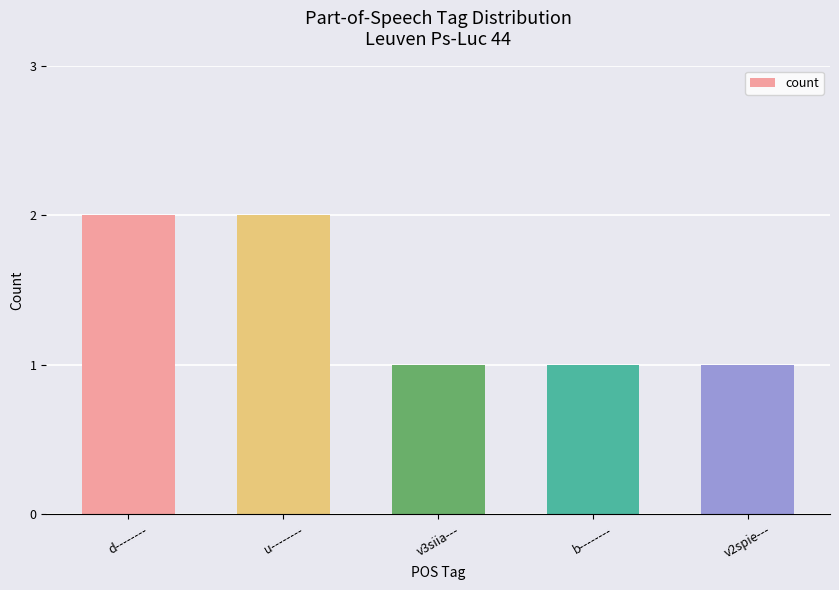

What is the sum of all values?

7